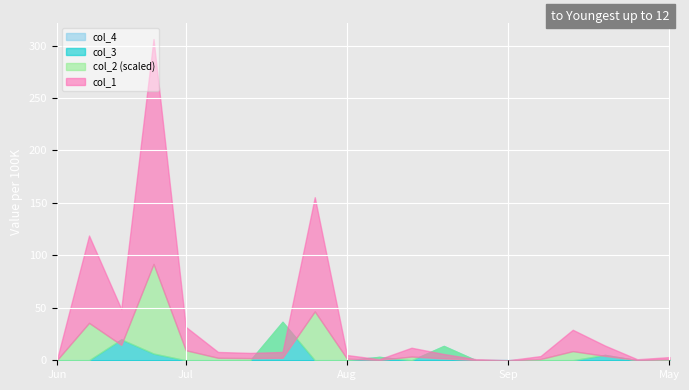

What are all the series names shown in the legend?

col_1, col_2, col_3, col_4